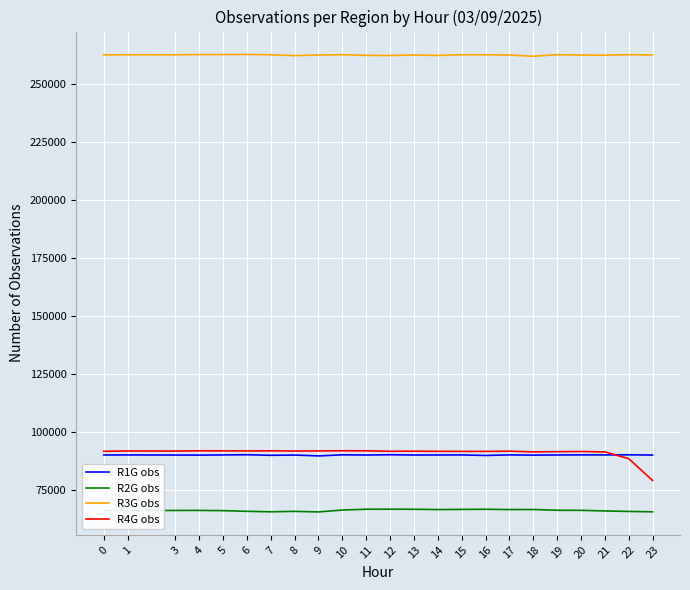

What is the difference between the second highest and second lowest values in the R4G obs series?

3382